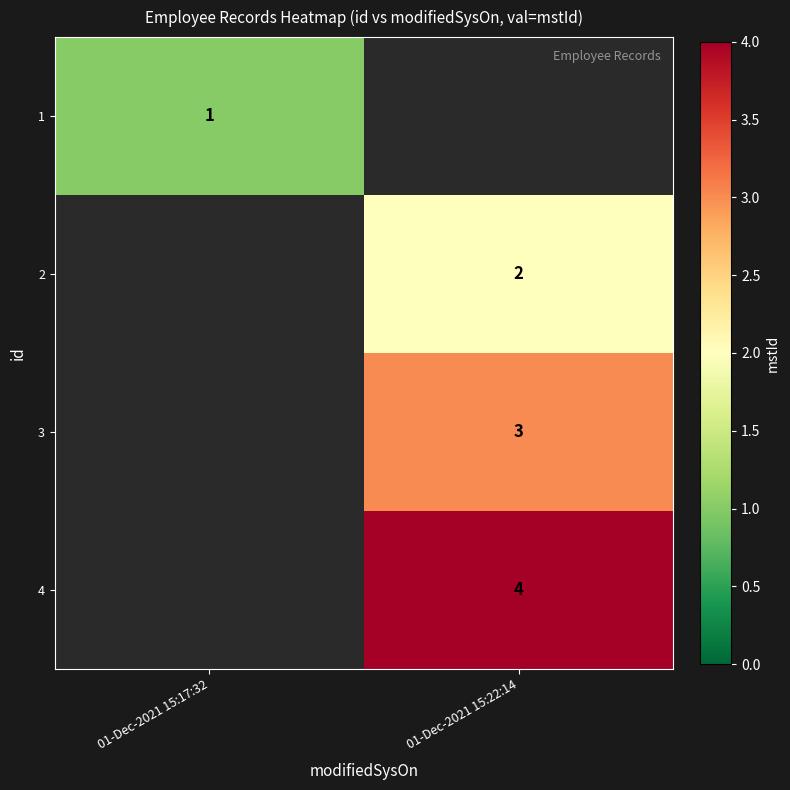

The value of 2 at 01-Dec-2021 15:22:14 is 2. True or false?

True